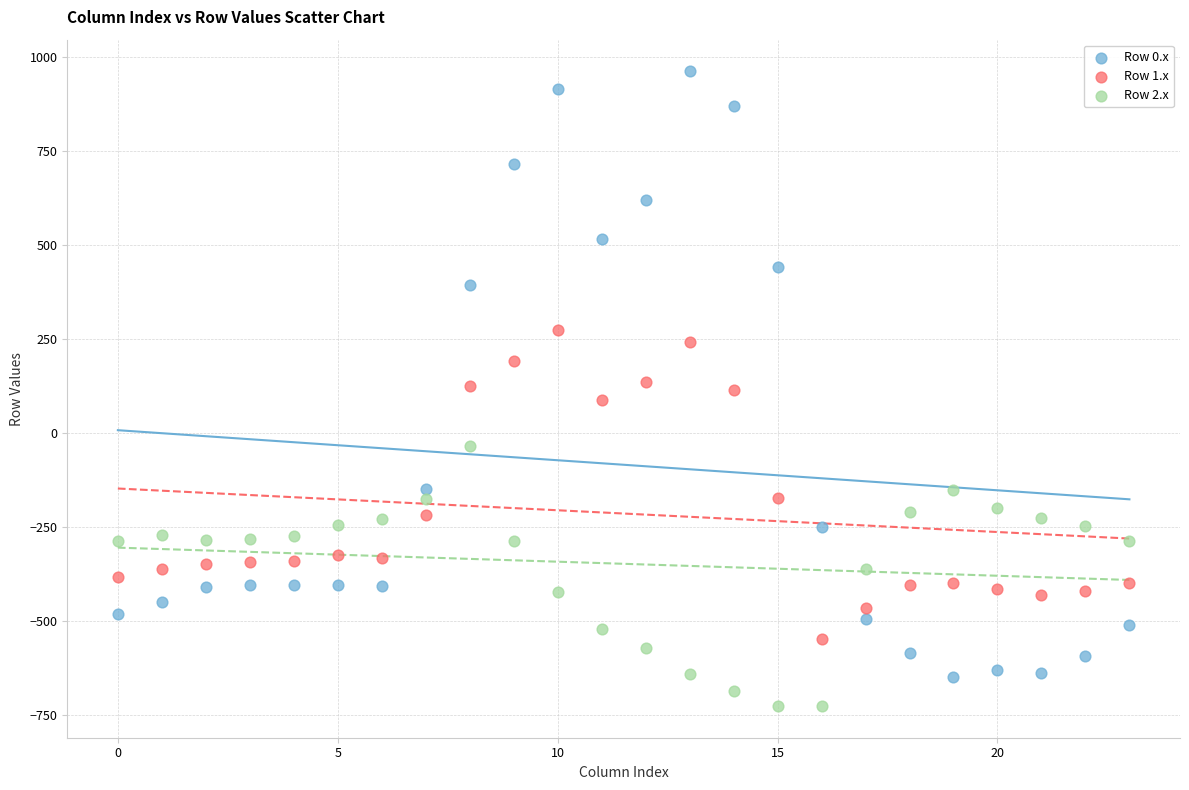

Which series reaches the maximum Y coordinate?

Row 0.x